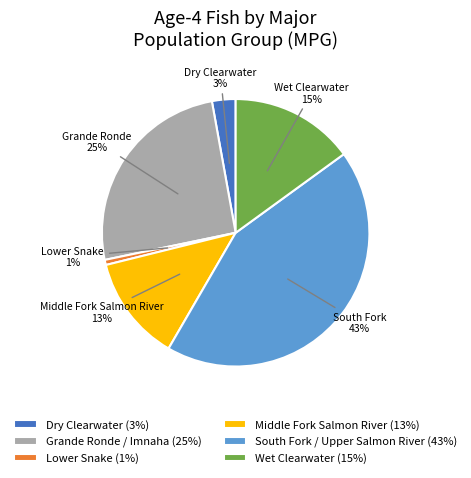

Combined, do Dry Clearwater and Wet Clearwater account for over 50%?

No